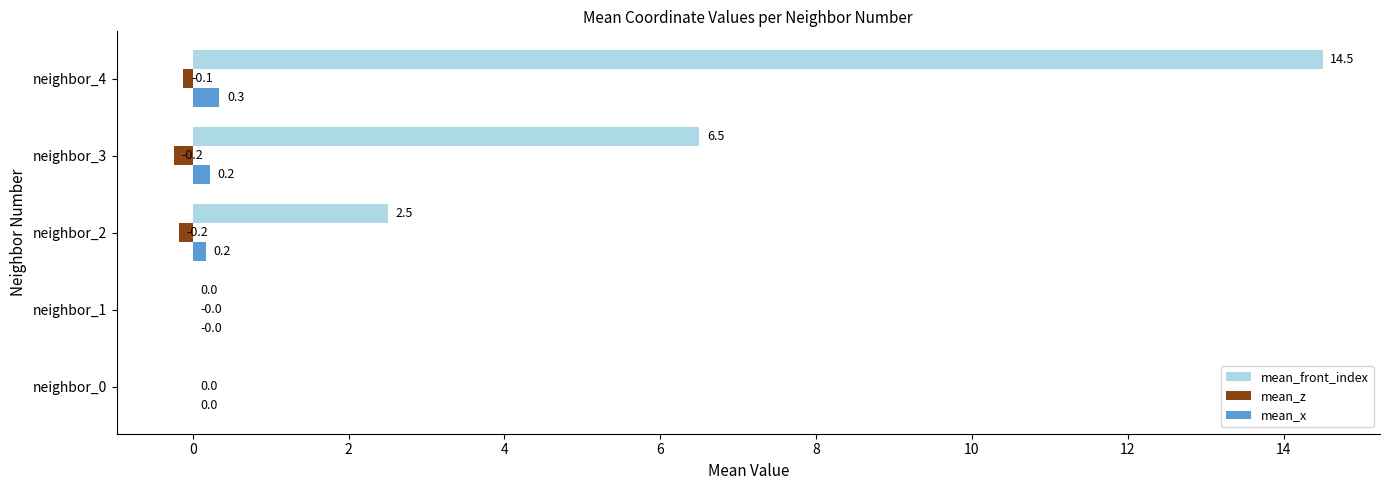

Rank the series at neighbor_1 from lowest to highest value.

mean_x, mean_z, mean_front_index